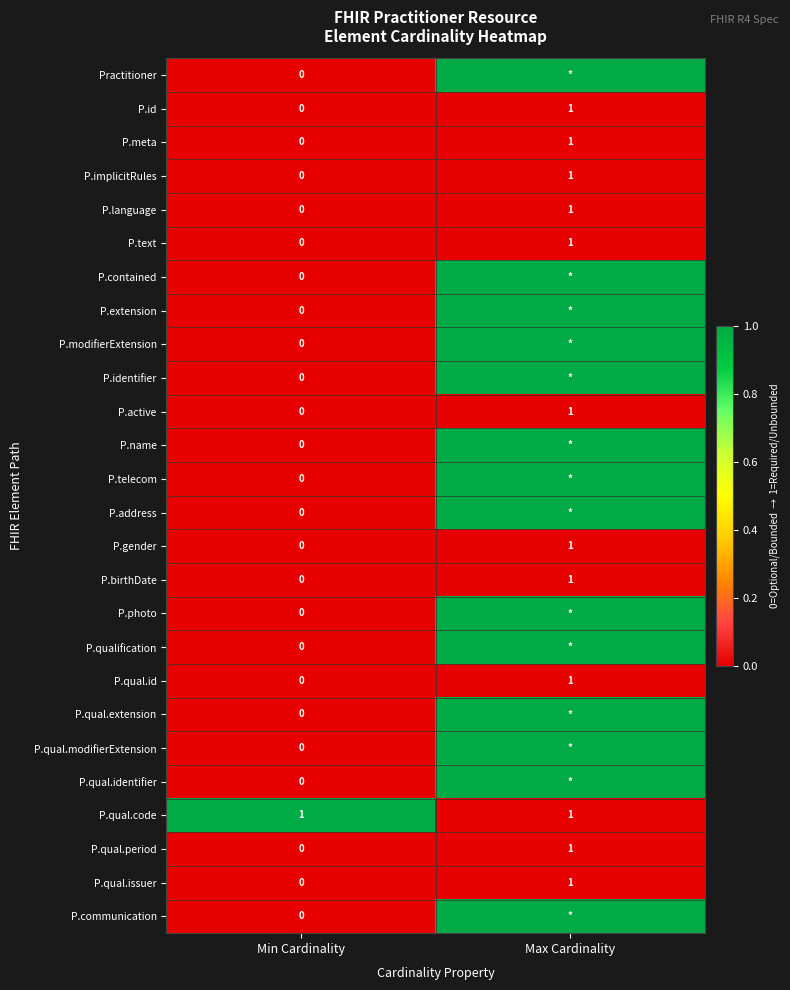

How many data points in P.qual.period are less than 1?

1